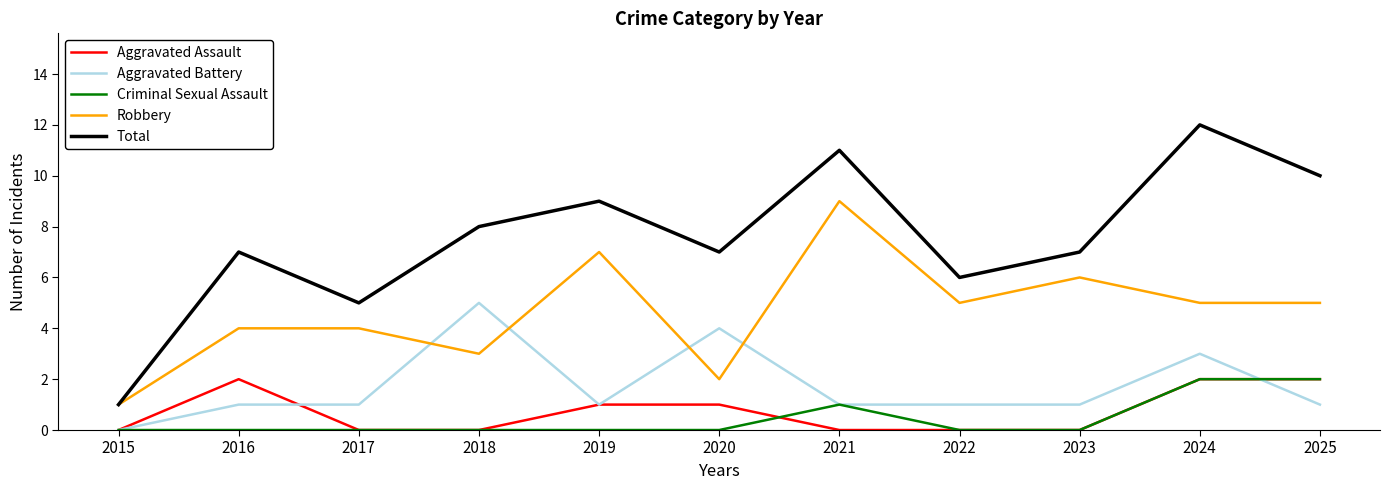

Between 2021 and 2023, which series saw the biggest shift?

Total